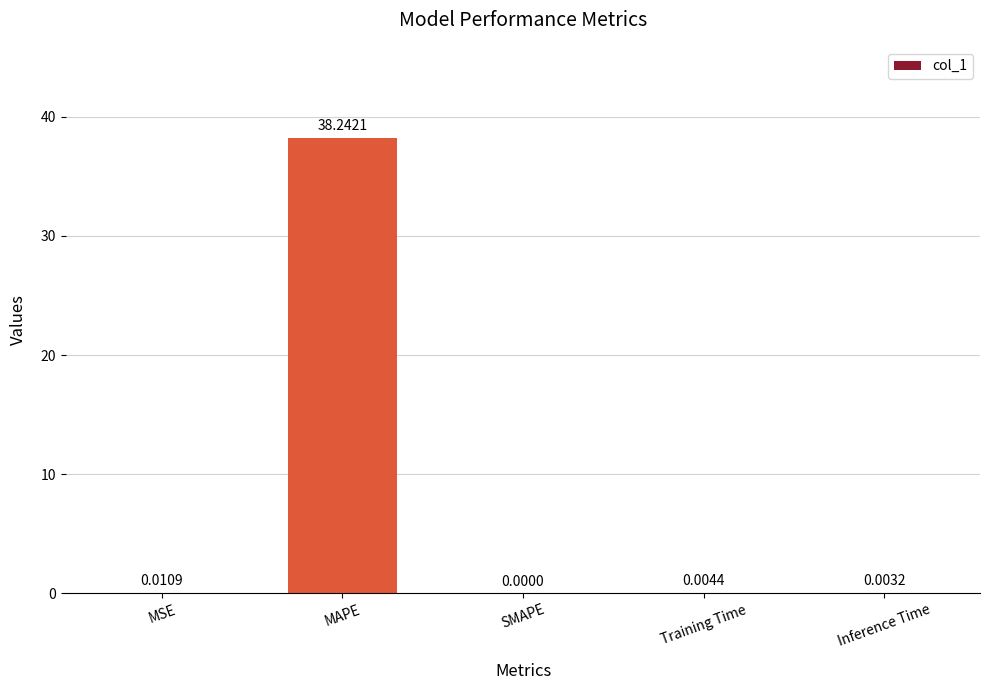

What is the sum of all values?

38.3